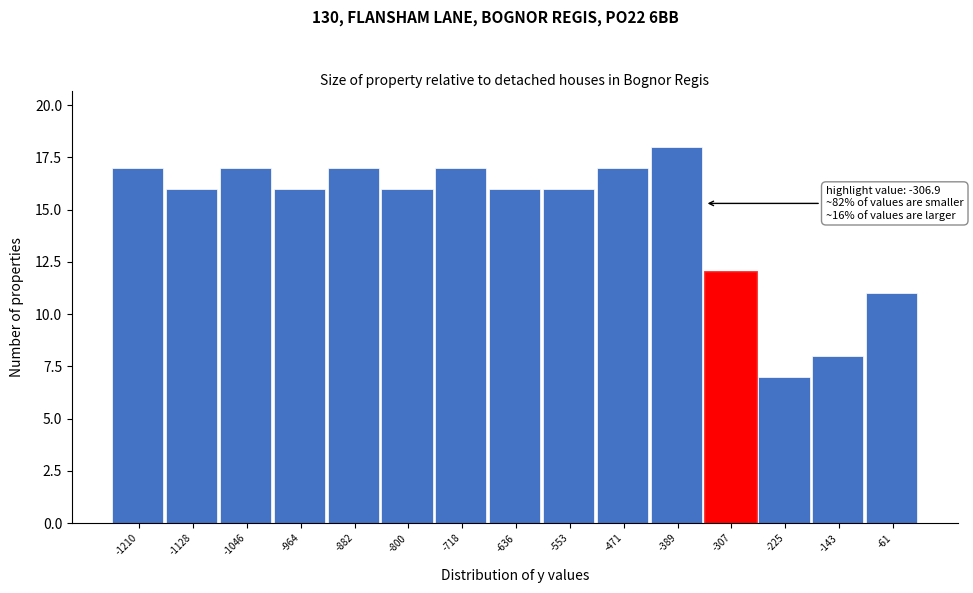

Reading left to right, list all the values displayed in this chart.

17	16	17	16	17	16	17	16	16	17	18	12	7	8	11